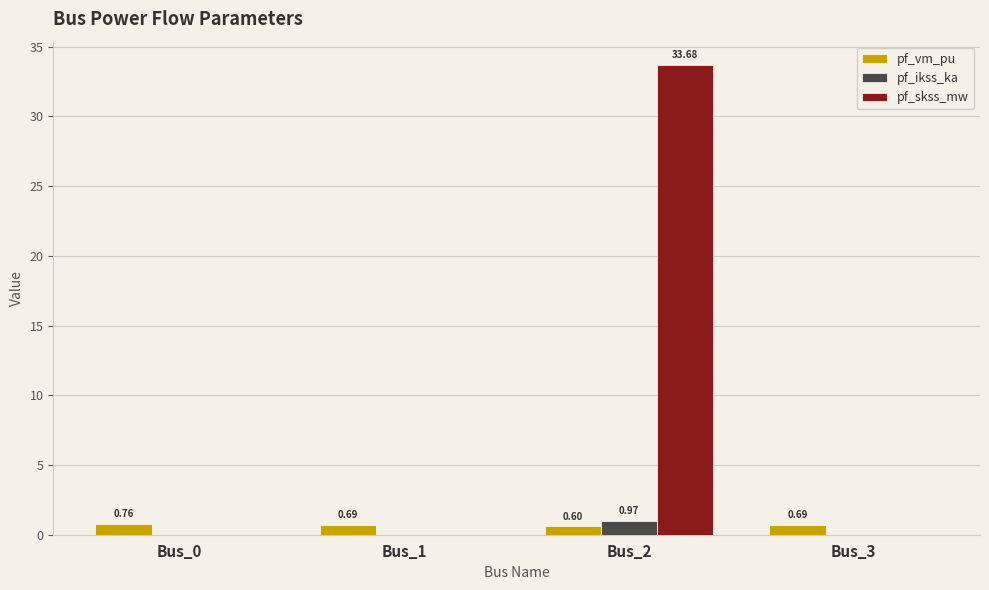

What is the sum of all pf_skss_mw values?

33.7